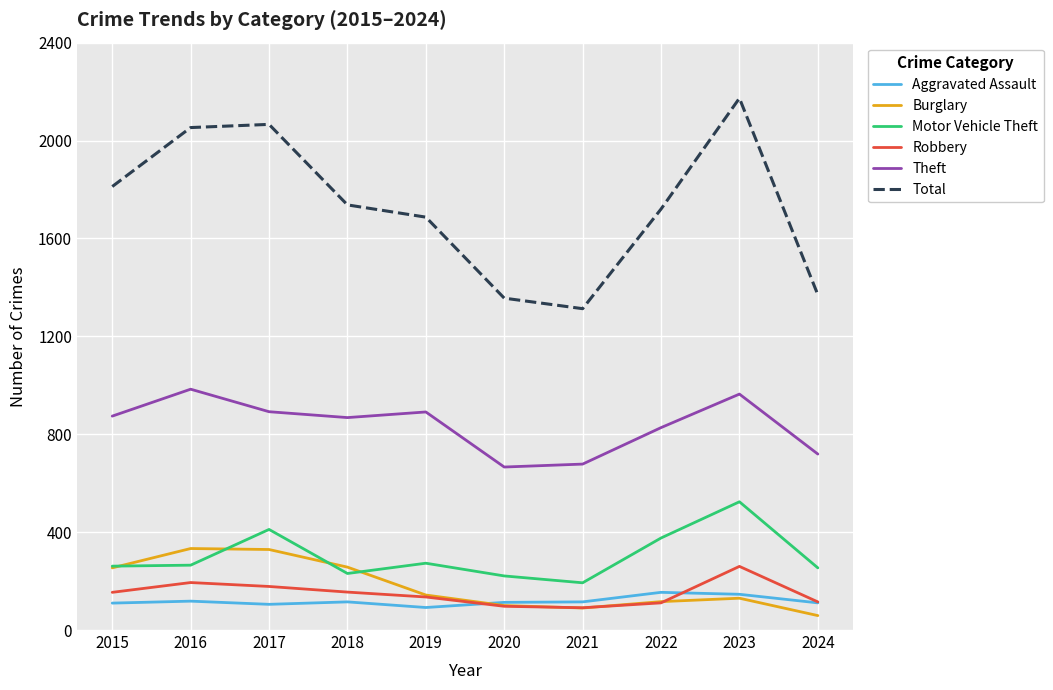

Which series has the largest range (max minus min)?

Total